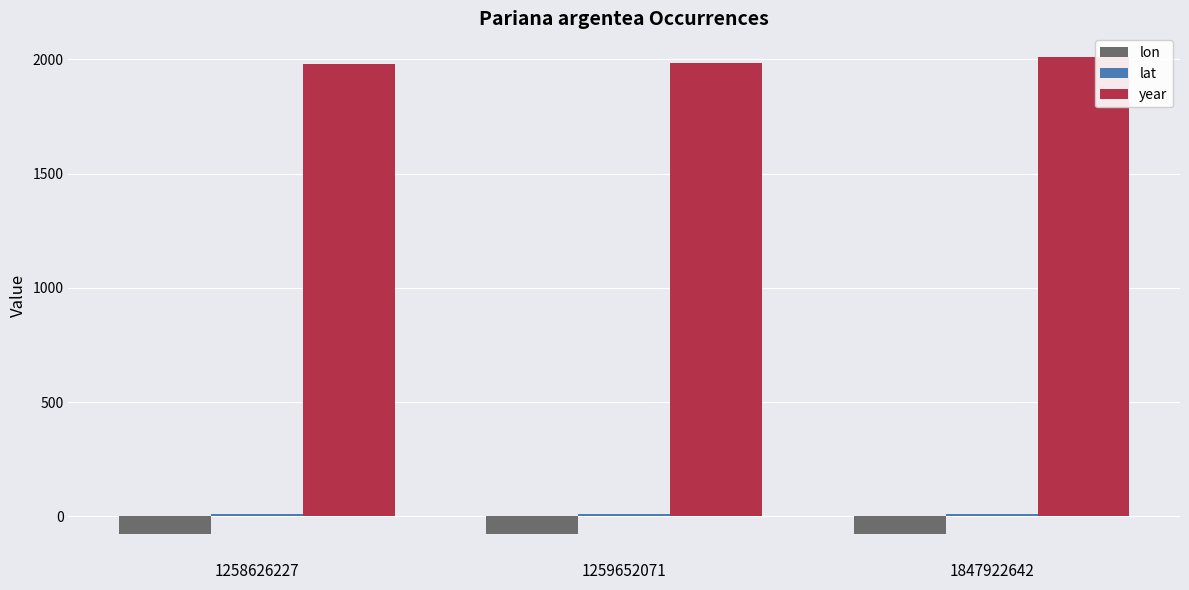

What is the minimum value shown in the chart?

-79.0